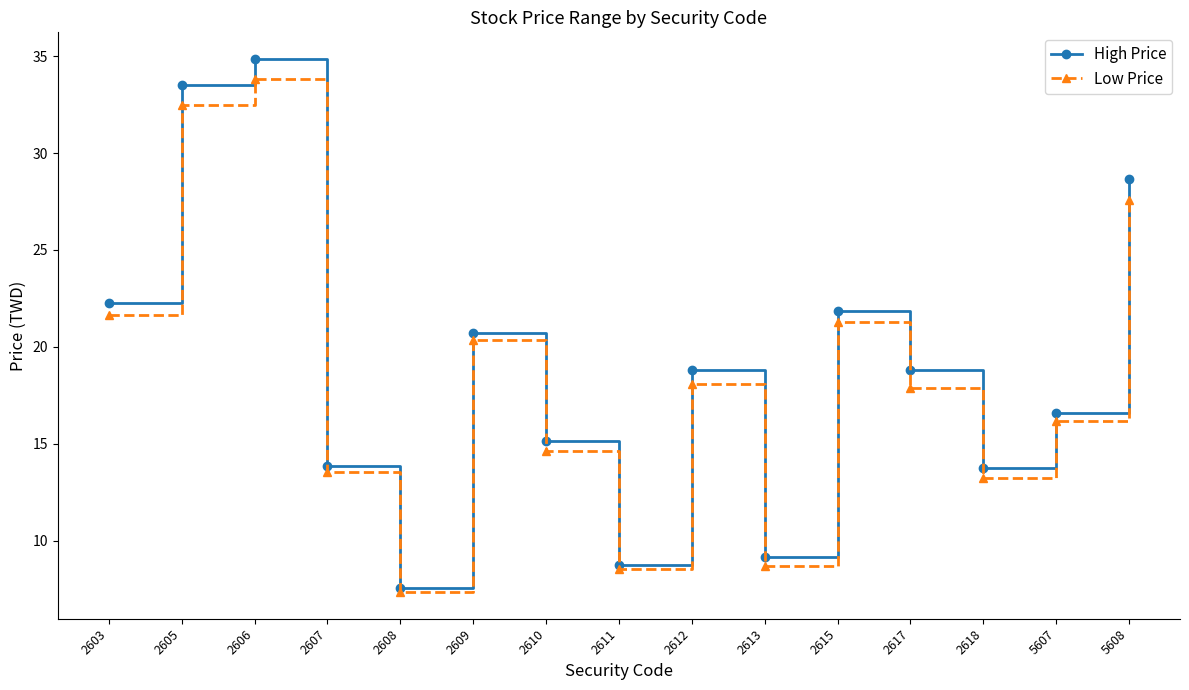

At which label is Low Price closest to 20?

2609